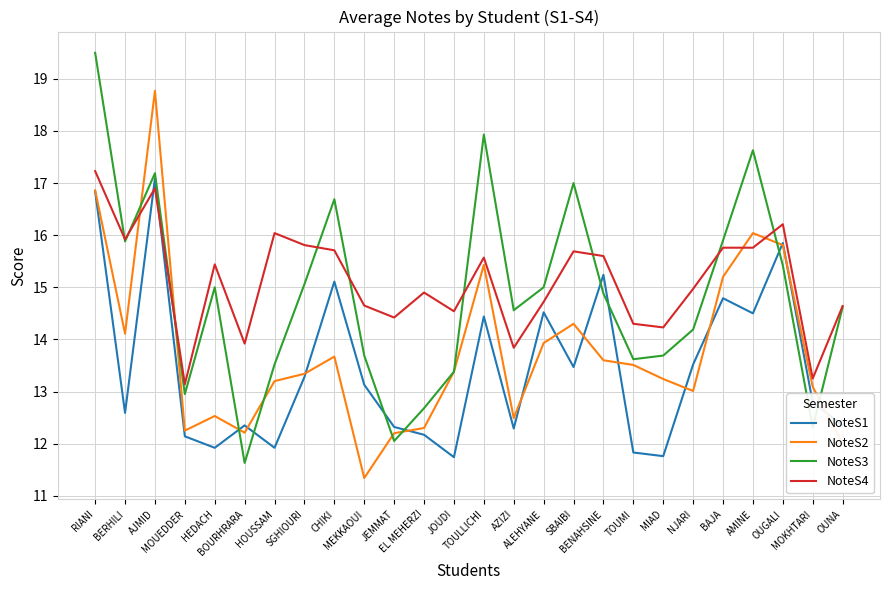

What is the difference between the maximum and minimum values in the NoteS2 series?

7.4